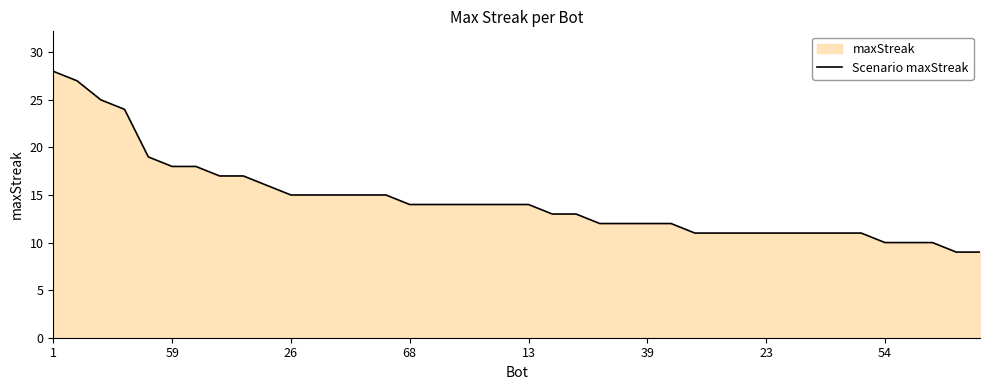

Where does the data first go above 14?

1